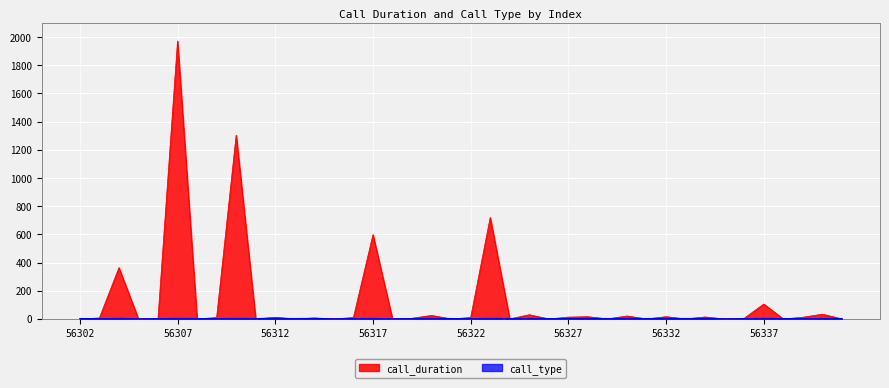

What are all the series names shown in the legend?

call_duration, call_type